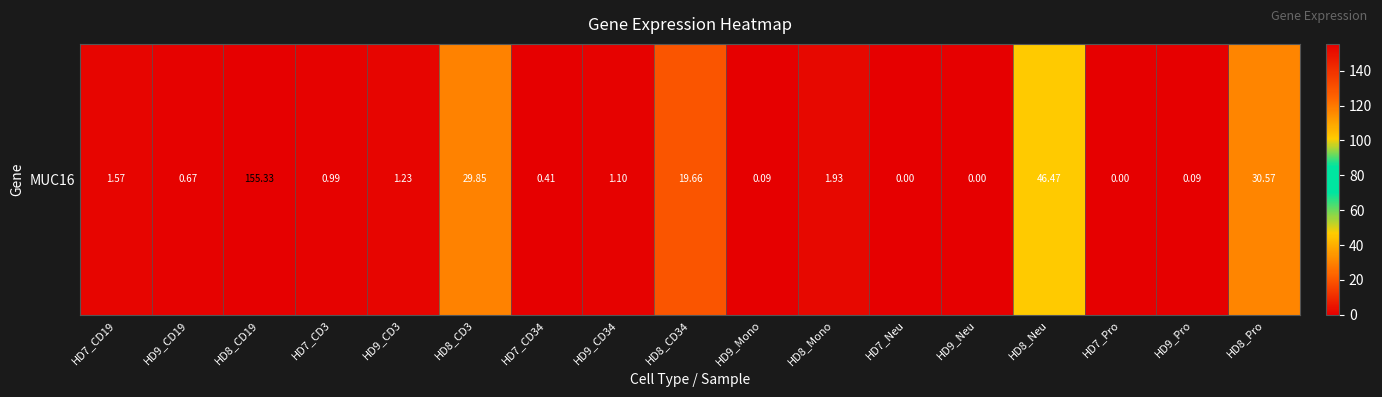

What is the maximum value shown in the chart?

155.3